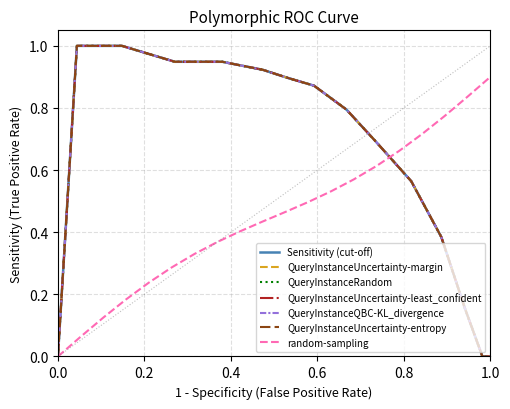

Which series changed the most between 5 and 12?

Sensitivity